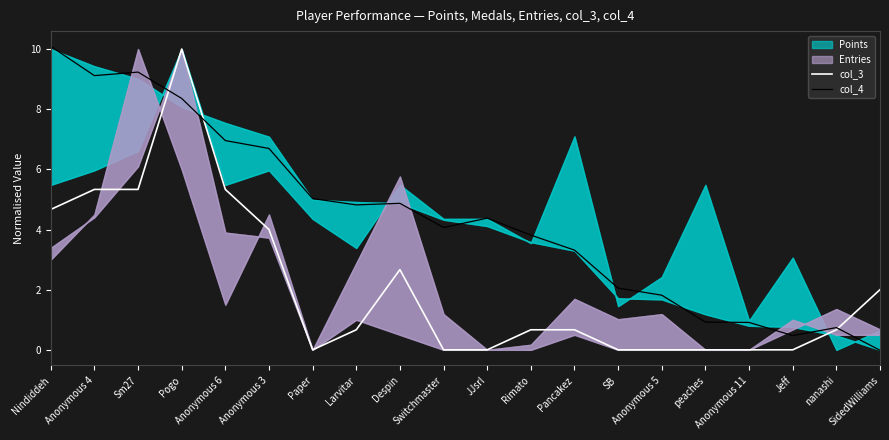

The value of col_3 at Anonymous 3 is 1.6. True or false?

False